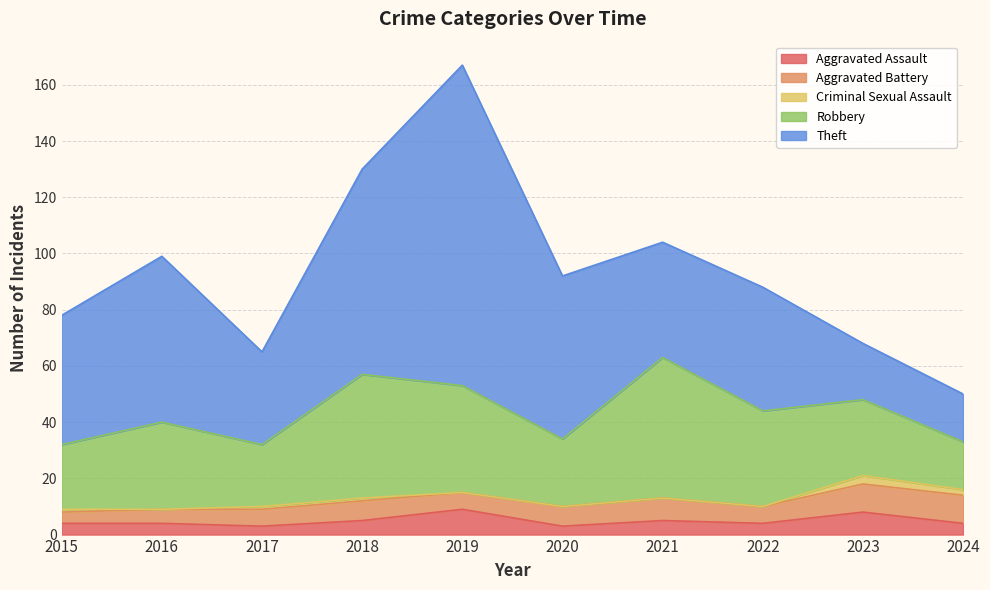

List the series in order of their peak value, lowest first.

Criminal Sexual Assault, Aggravated Assault, Aggravated Battery, Robbery, Theft